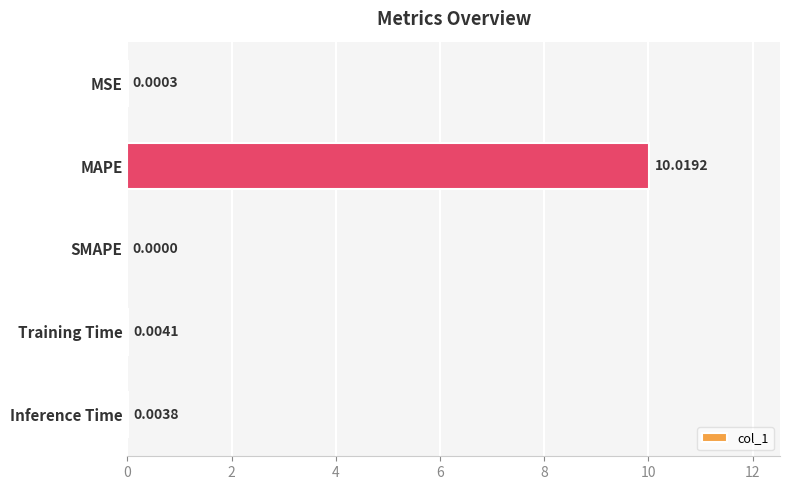

Are the bars horizontal?

Yes